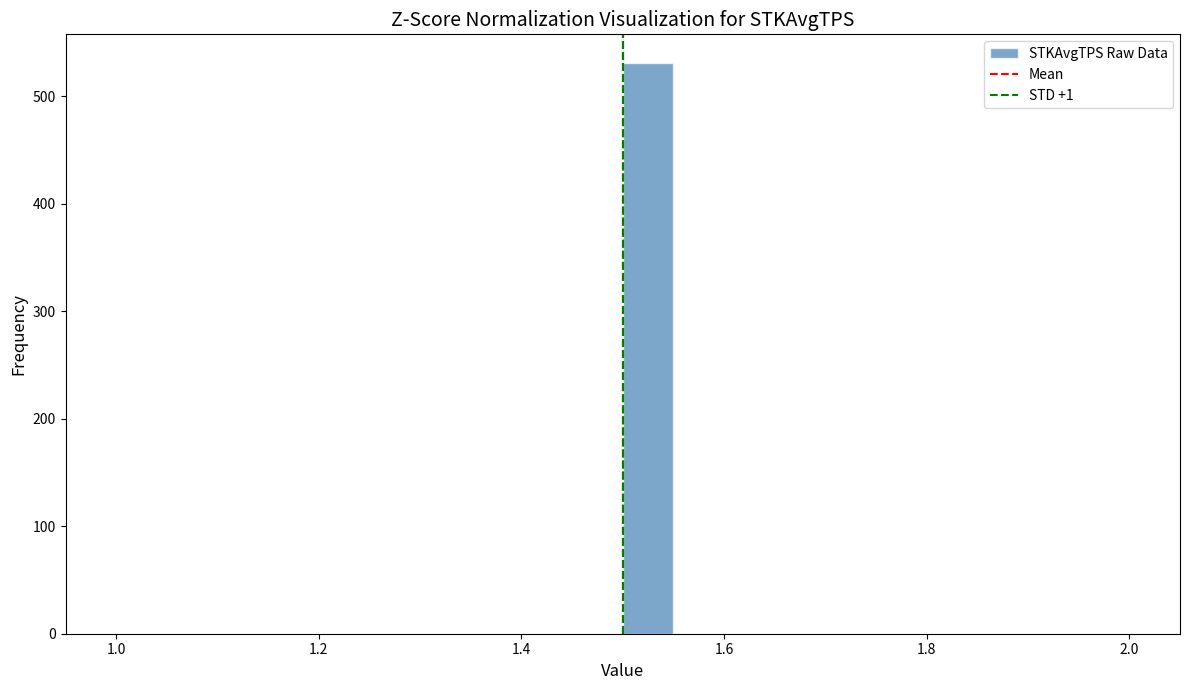

Around what value on the x-axis is the tallest bar? Give the approximate position of its centre, as read against the axis.

1.52